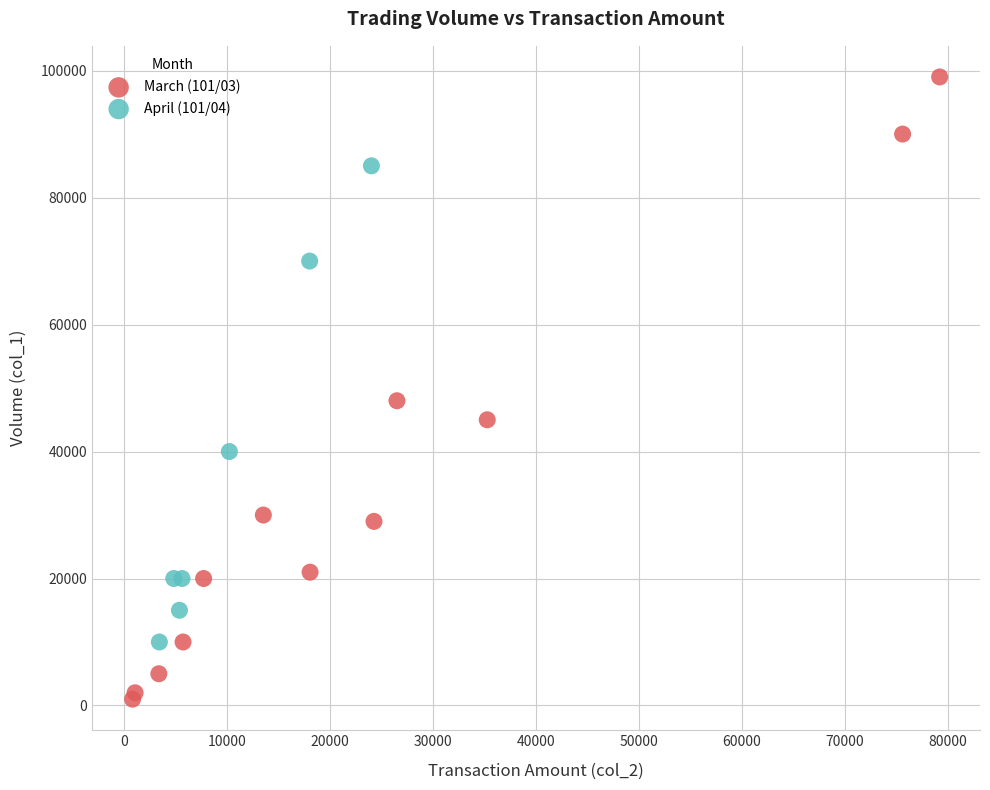

Which series has the widest spread of Y values?

March (101/03)